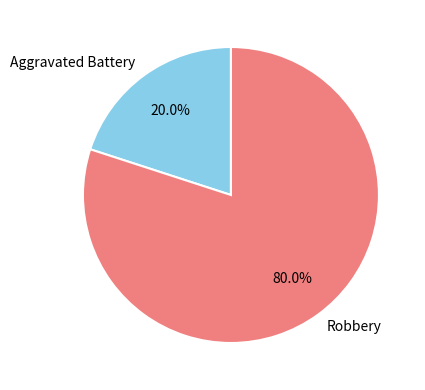

True or false: Aggravated Battery accounts for 20% of the total.

True